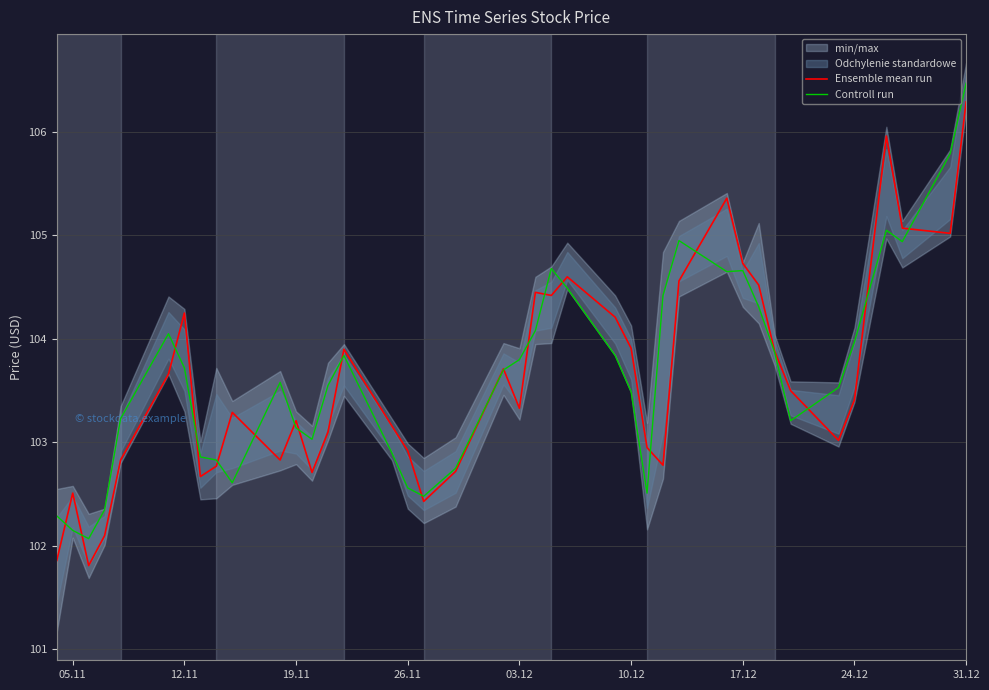

What is the highest value of the Ensemble mean run series?

106.3